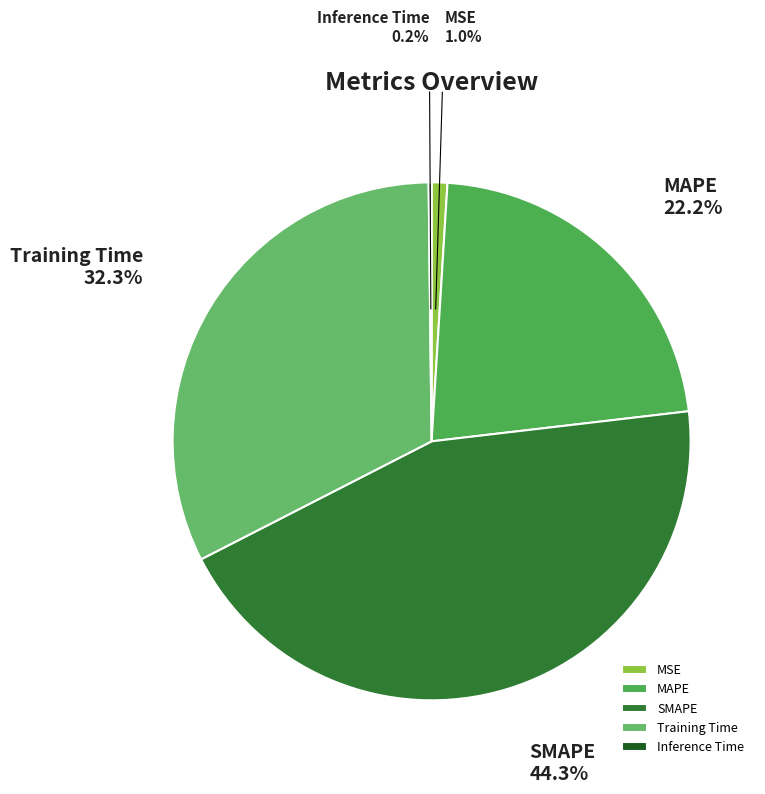

Is MSE the majority of the pie?

No